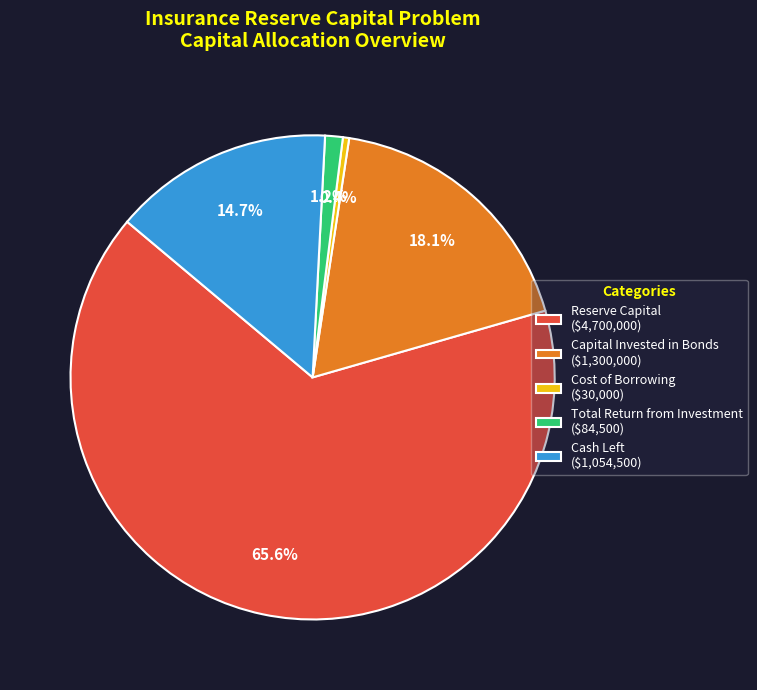

Is it true that Capital Invested in Bonds is 18% of the pie?

True